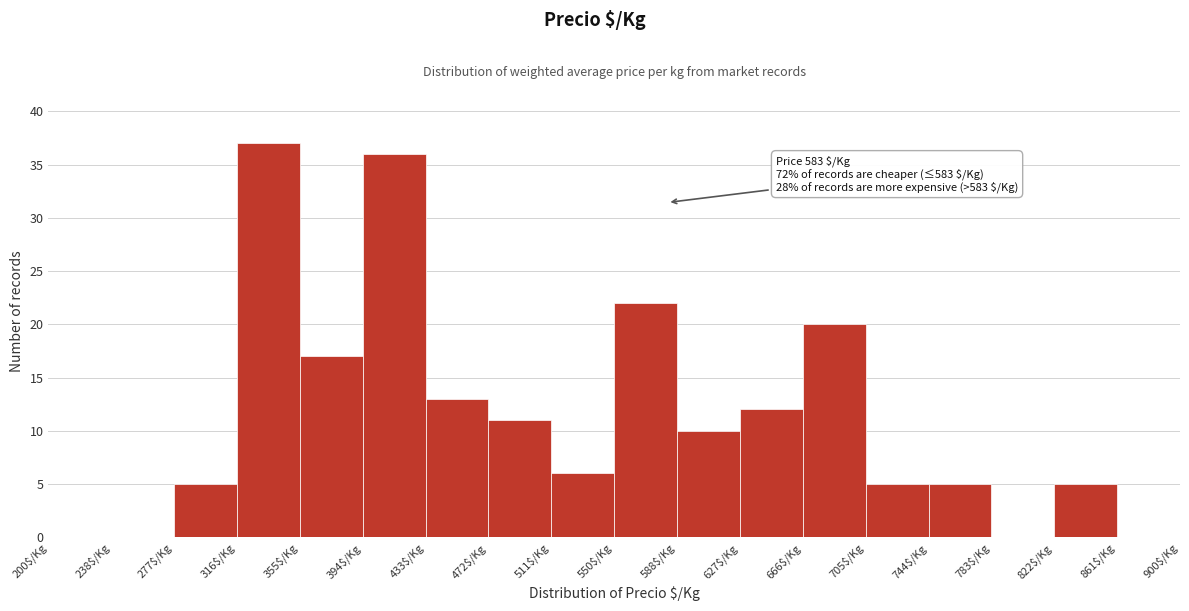

Which range on the x-axis has the tallest bar?

315 to 355